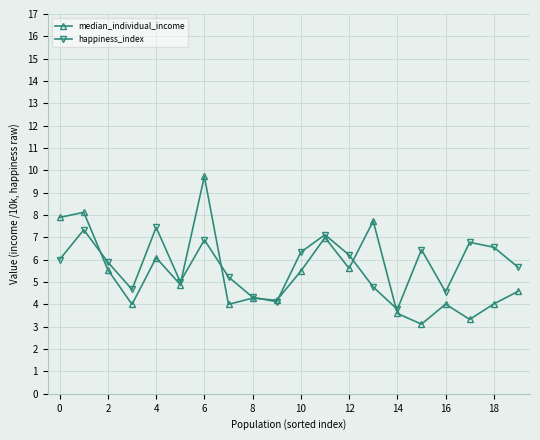

What is the value of the happiness_index point at the 7th from the left?

6.9